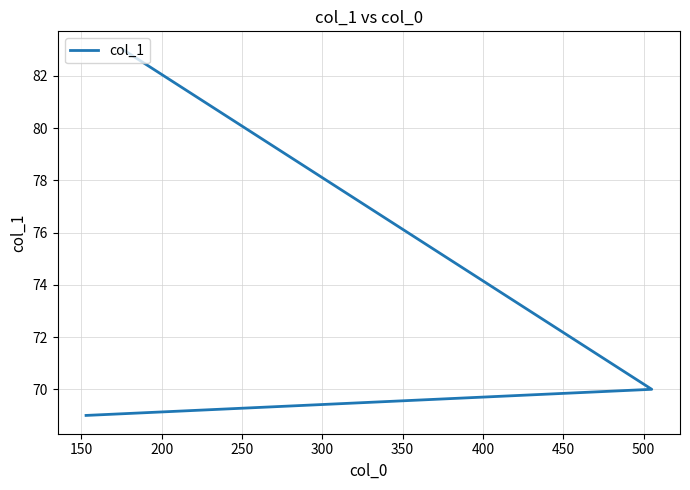

The chart shows a value of 83 at 200. True or false?

True